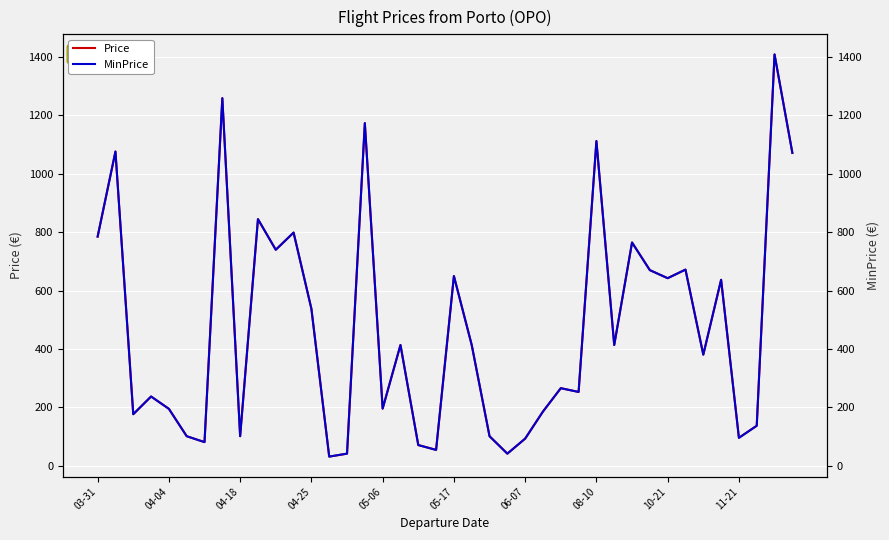

True or false: MinPrice and Price cross at least once.

False